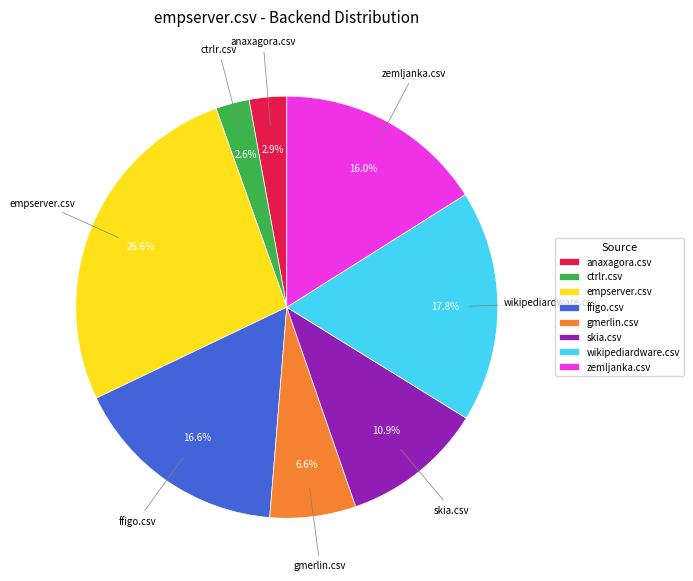

To the nearest percent, what is the difference between the gmerlin.csv and anaxagora.csv slice percentages?

4%